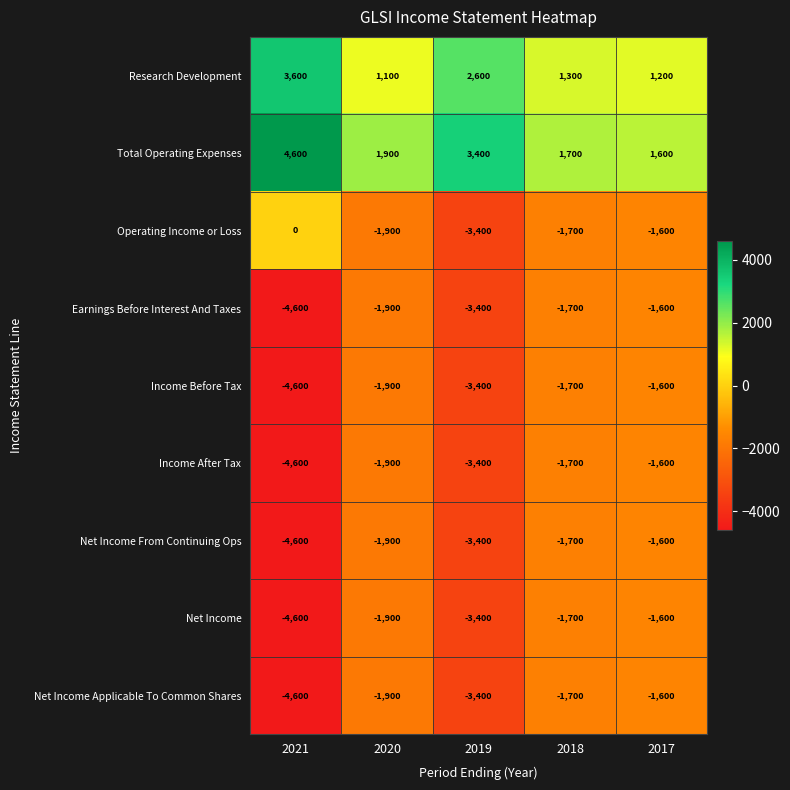

What is the difference between the Net Income From Continuing Ops values at 2019 and 2020?

1500